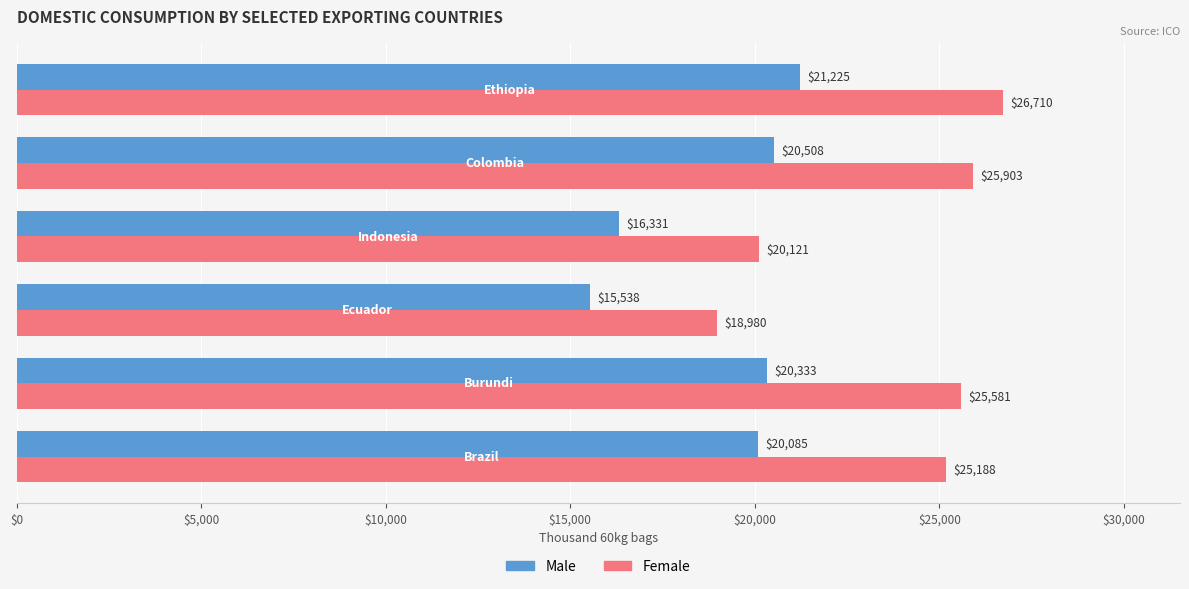

What is the difference between the maximum and second lowest values in the Male series?

4894.0